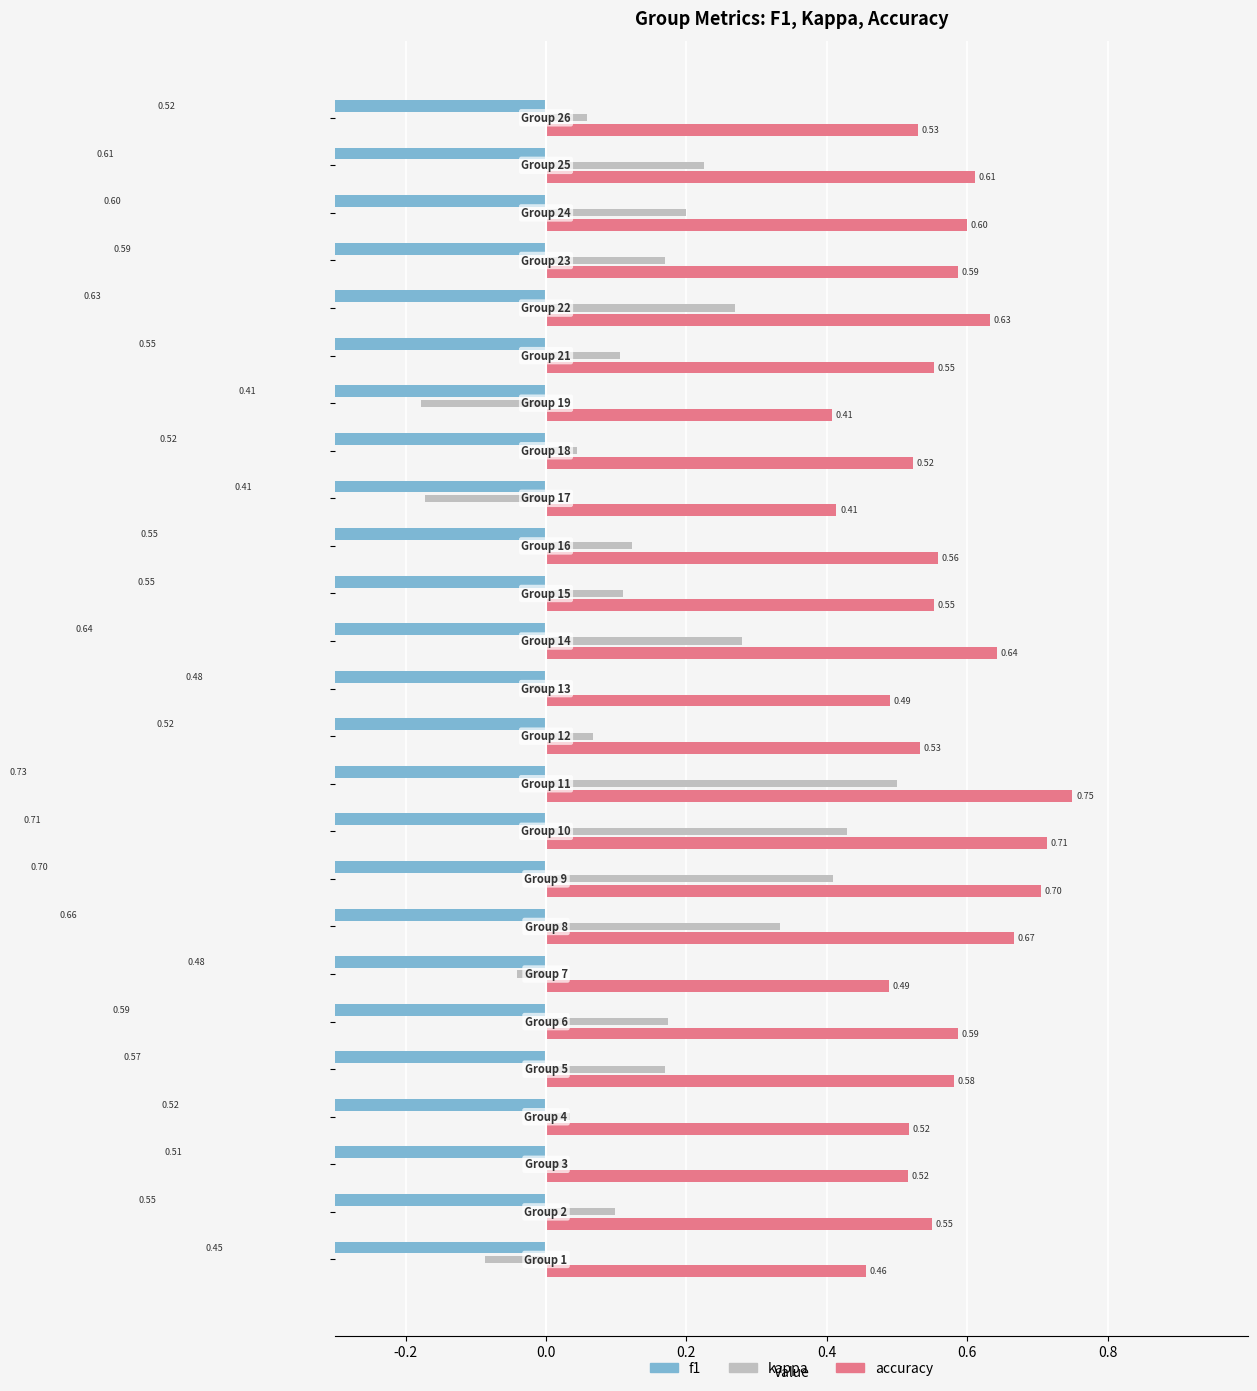

Is it true that f1 equals -0.5 at -0.2?

True